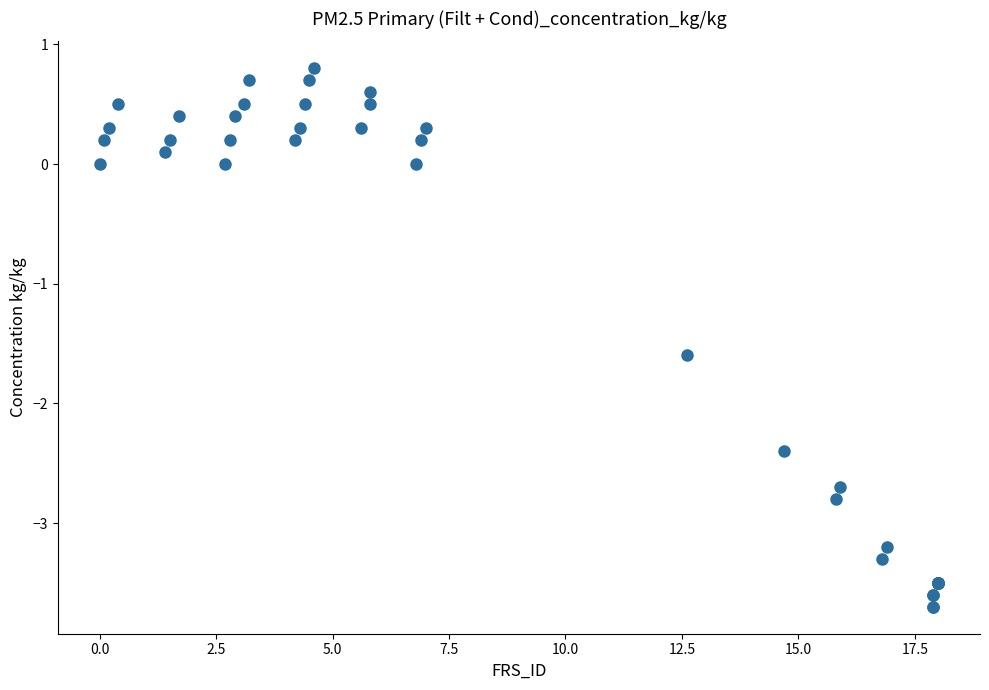

What Y value in the scatter plot is closest to -1?

-1.6